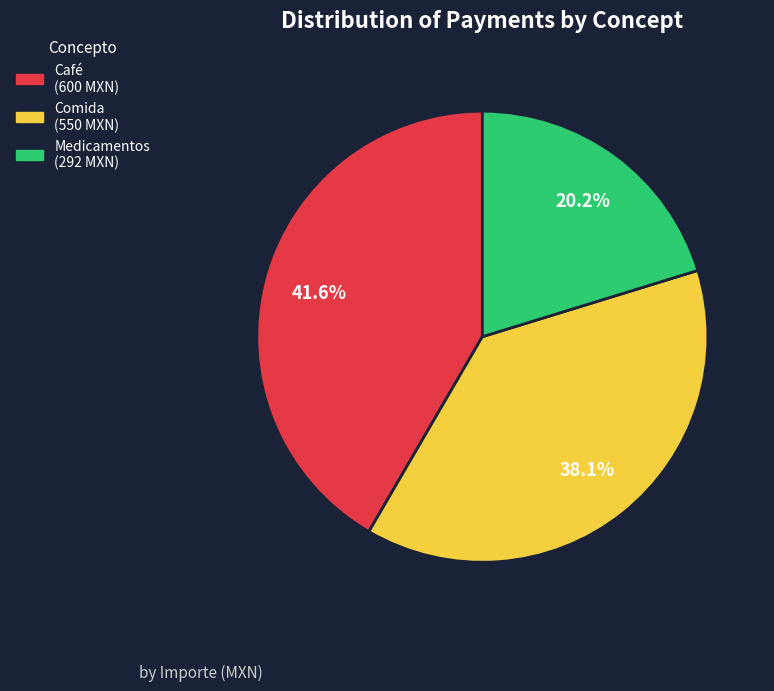

Is there a majority slice in this chart?

No